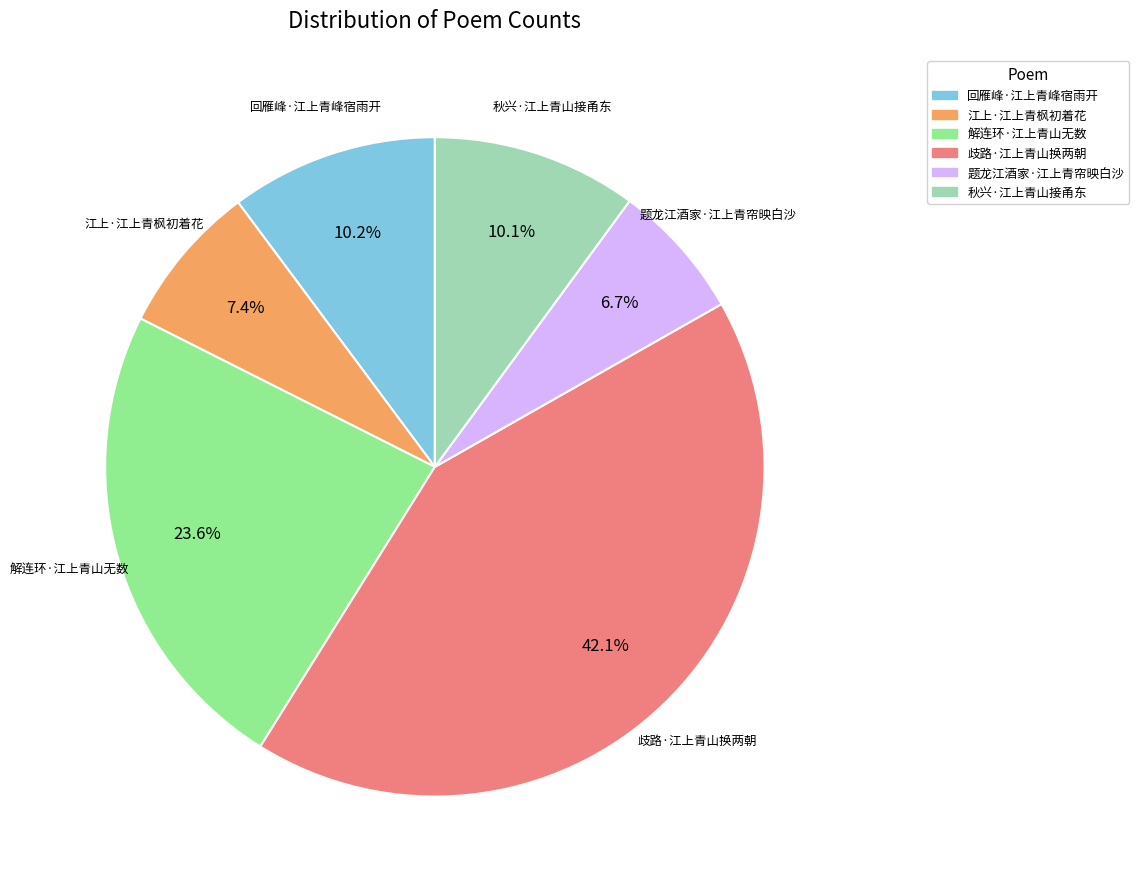

Count the number of slices in the pie.

6